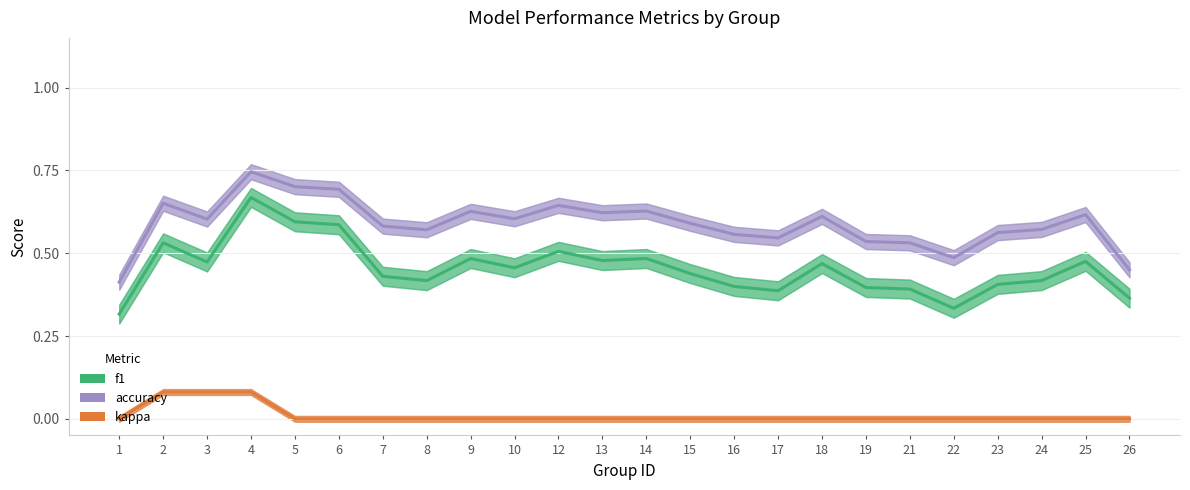

What are all the series names shown in the legend?

f1, accuracy, kappa